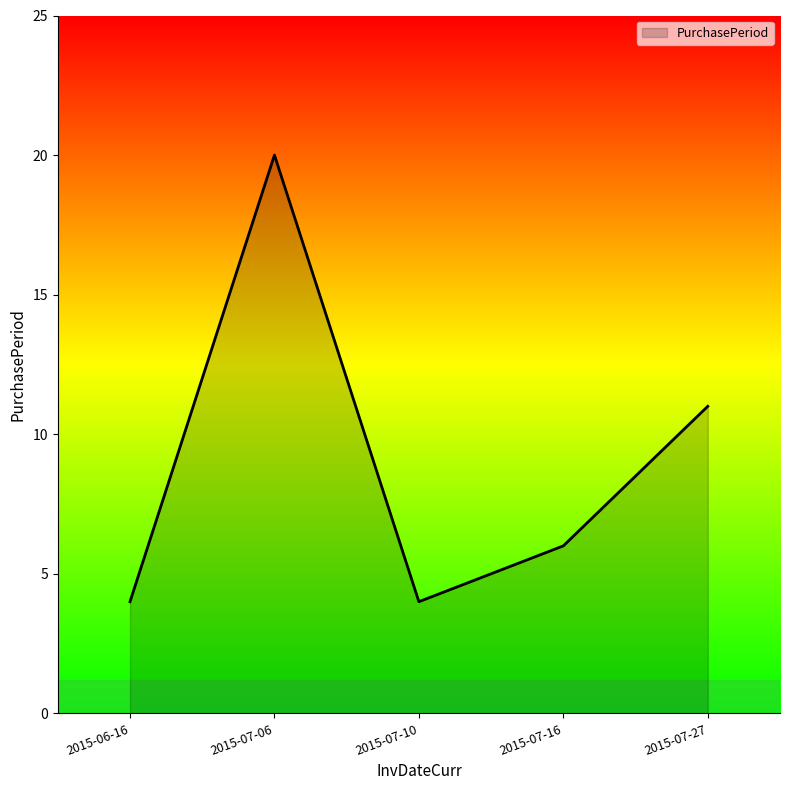

At which label does the data first exceed 6?

2015-07-06